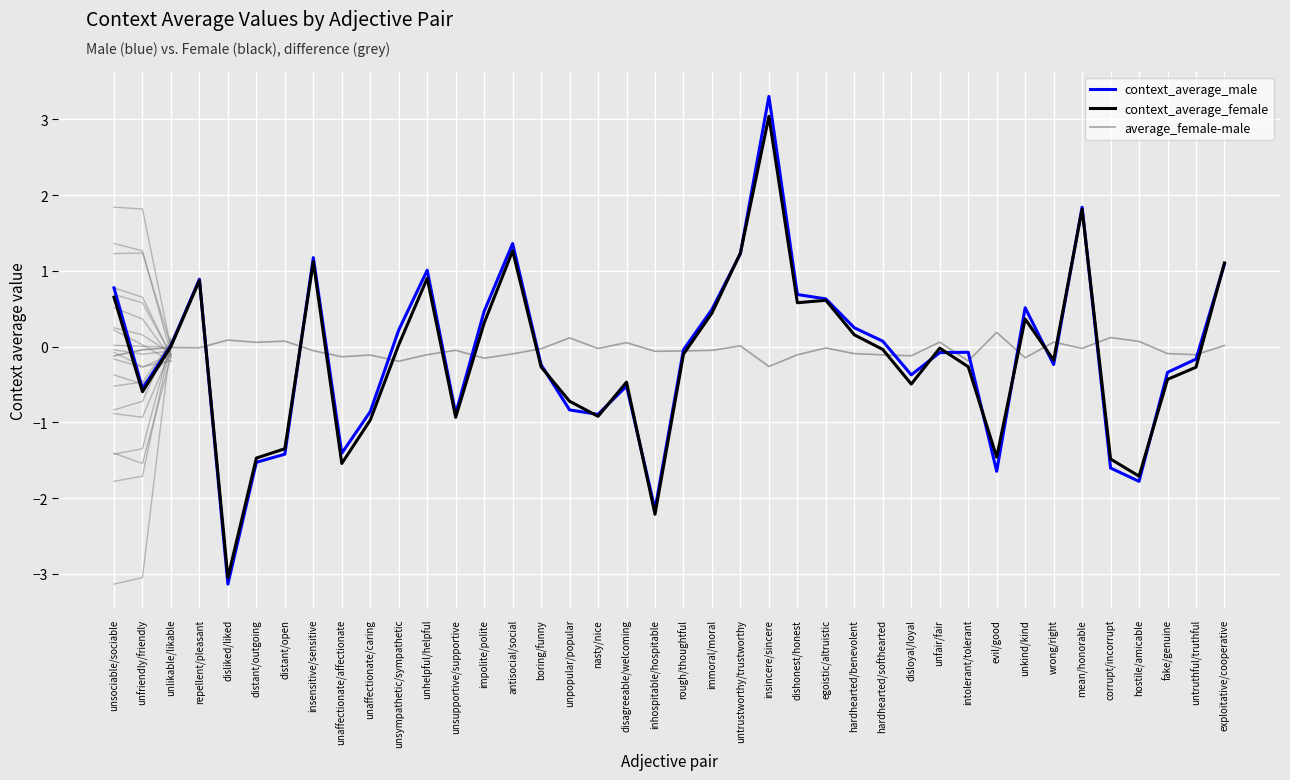

At which category does context_average_male reach its first local peak?

repellent/pleasant